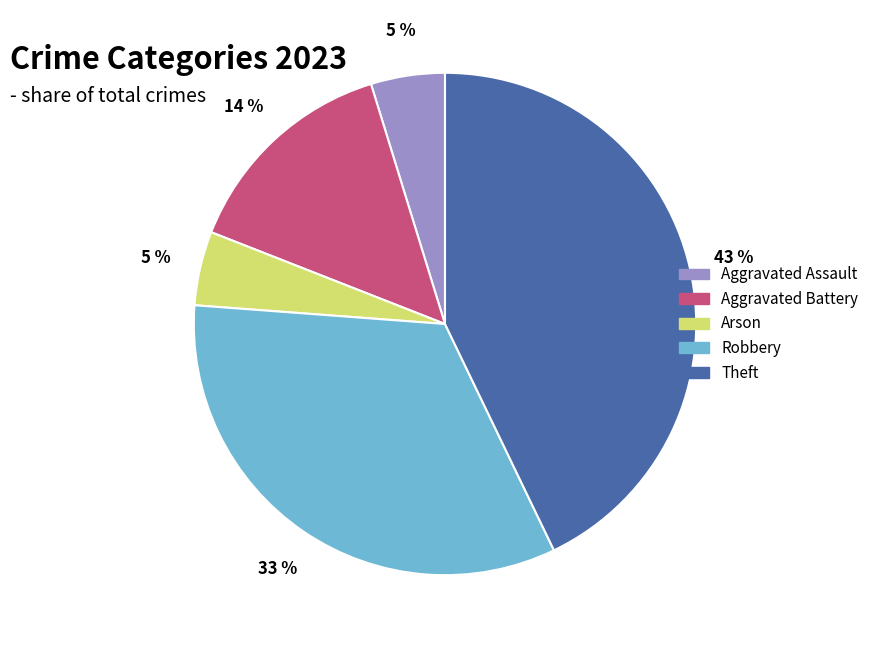

Which slice is the largest?

Theft